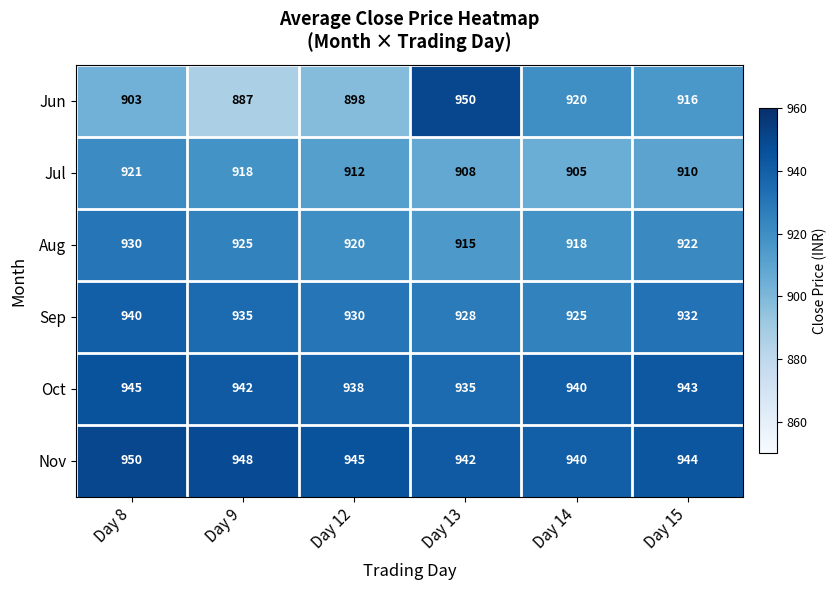

Rank the series at Day 13 from highest to lowest value.

Jun, Nov, Oct, Sep, Aug, Jul